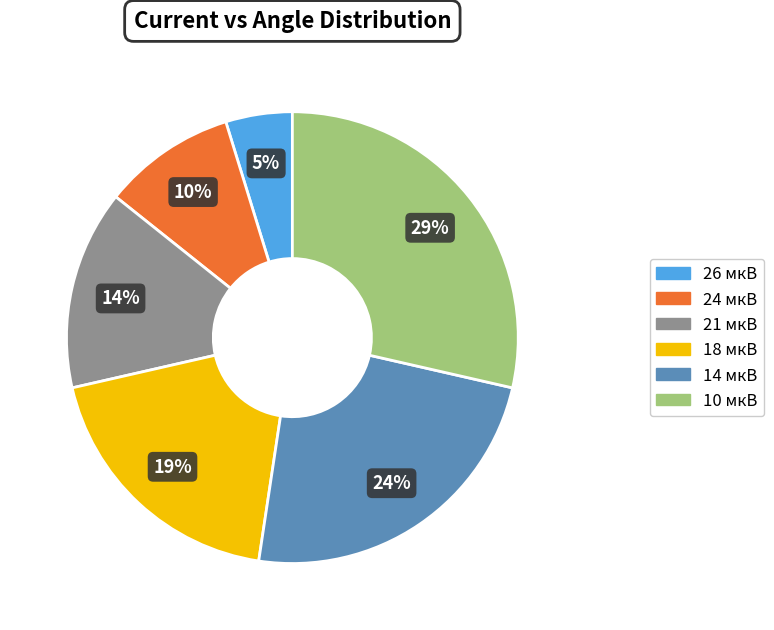

Approximately how many times larger is the value at 21 мкВ compared to 14 мкВ?

0.6